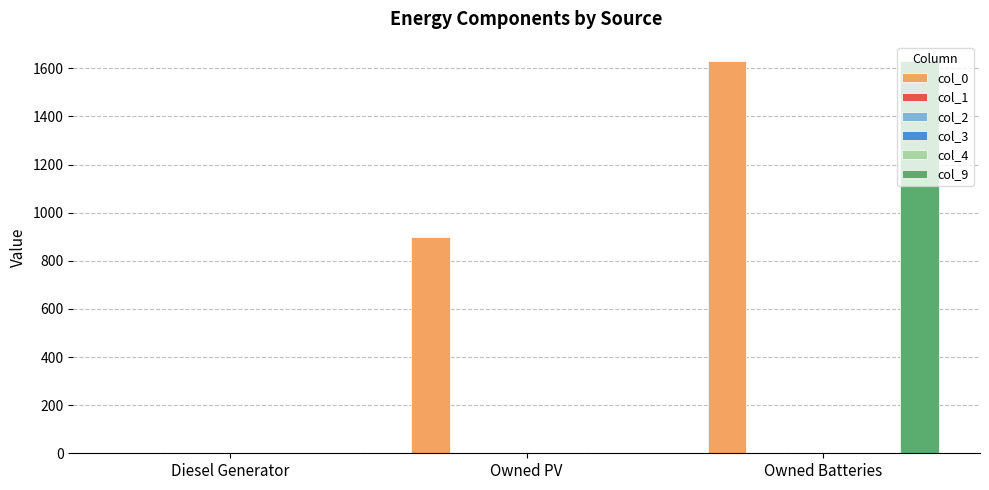

How many col_9 values are between 0 and 1629?

3